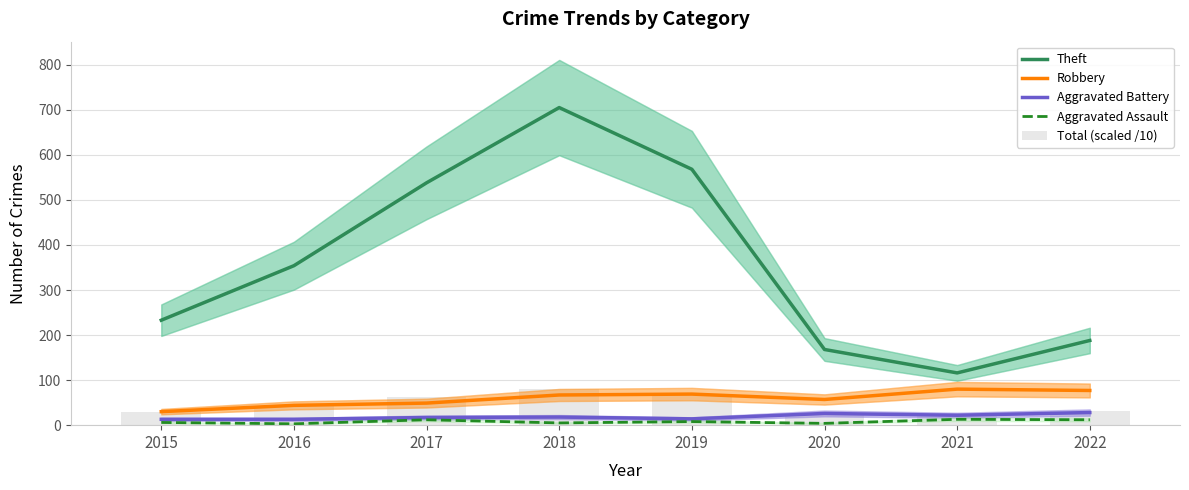

What is the total value across all series at 2022?

335.9